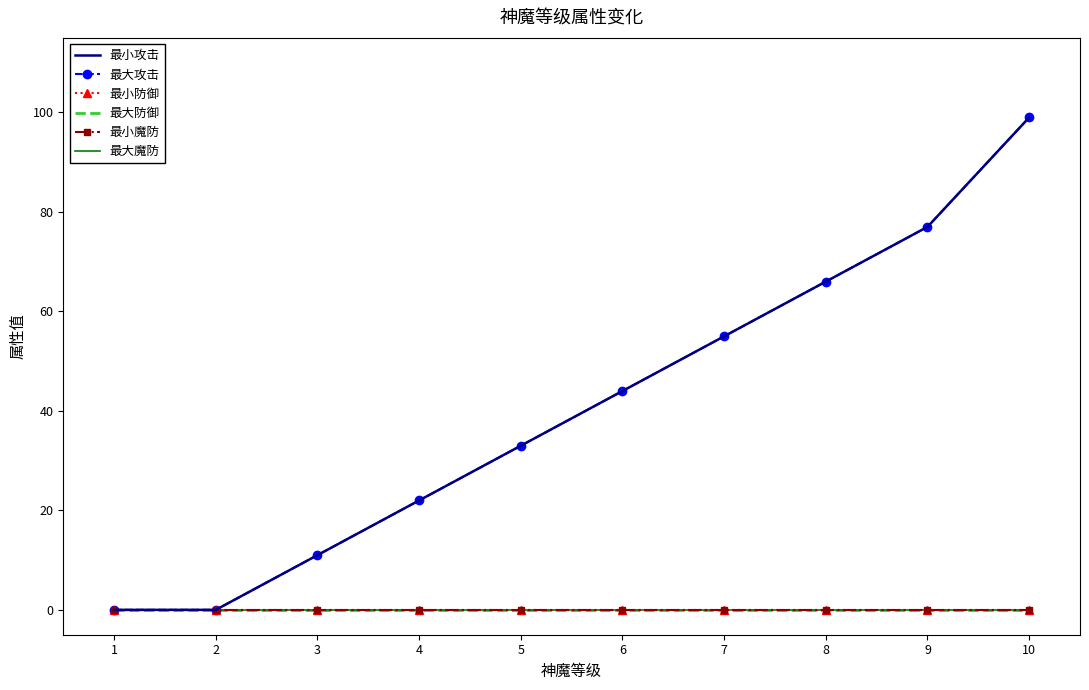

List the series in order of their peak value, lowest first.

最小防御, 最大防御, 最小魔防, 最大魔防, 最小攻击, 最大攻击